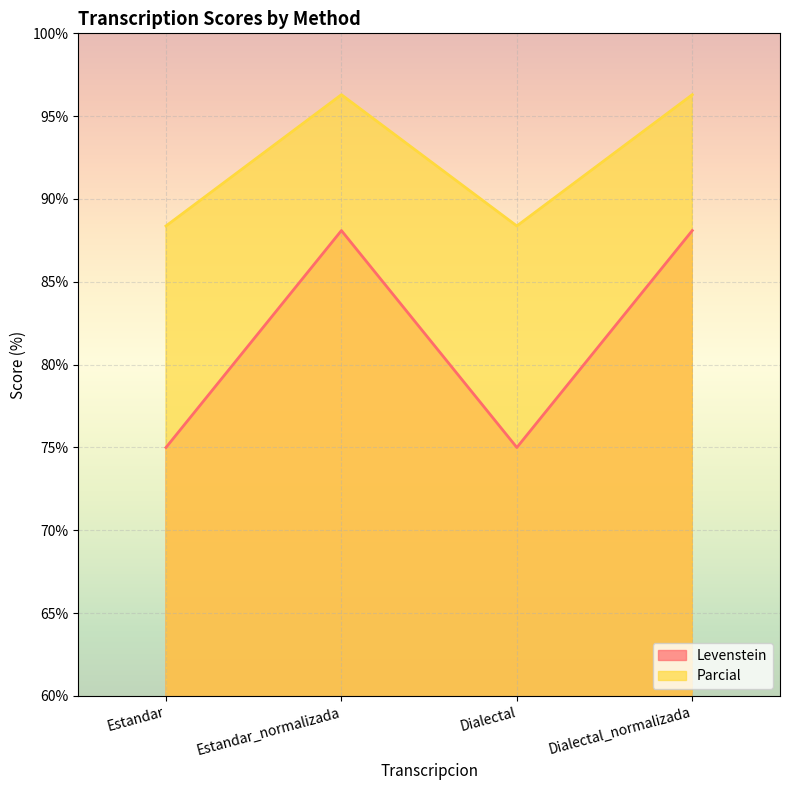

True or false: Levenstein has more than 2 interior local peaks.

False